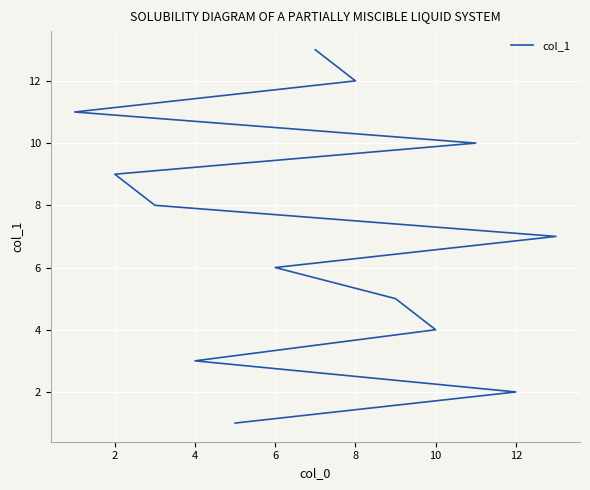

The chart shows a value of 18 at 12. True or false?

False